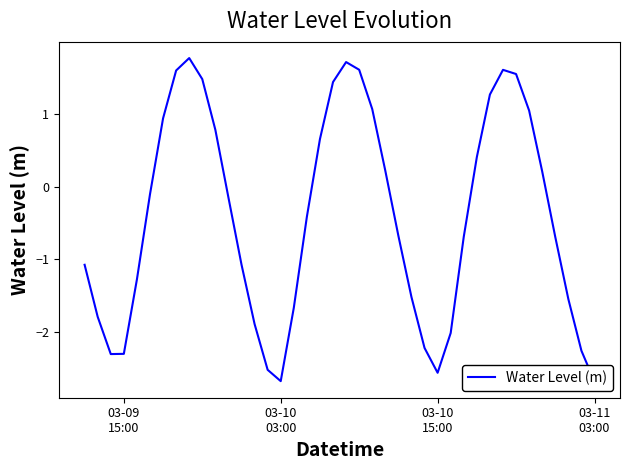

What is the sum of all values?

-16.7